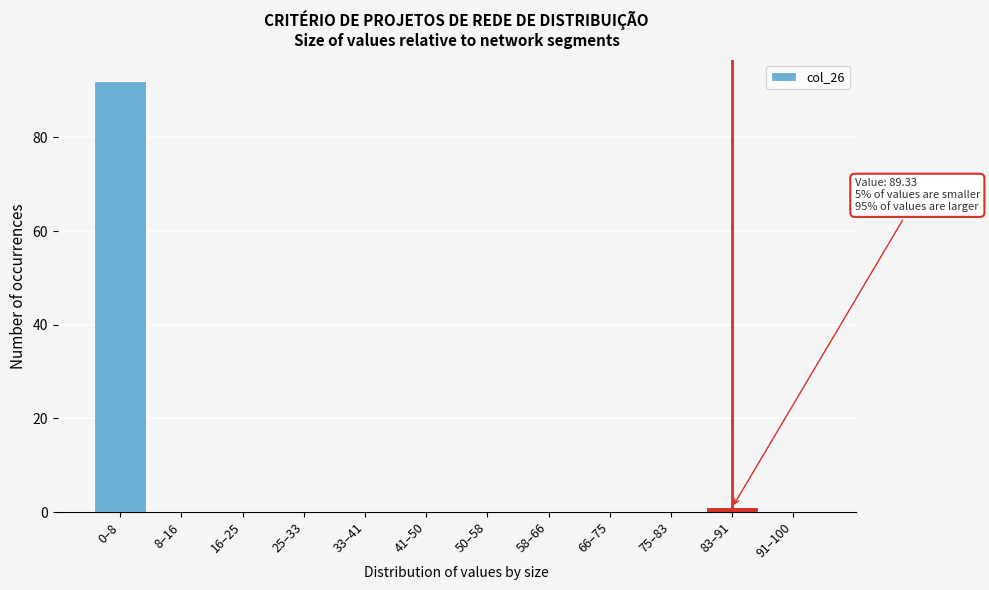

Reading right to left, list all the values displayed in this chart.

91–100=0	83–91=1	75–83=0	66–75=0	58–66=0	50–58=0	41–50=0	33–41=0	25–33=0	16–25=0	8–16=0	0–8=92